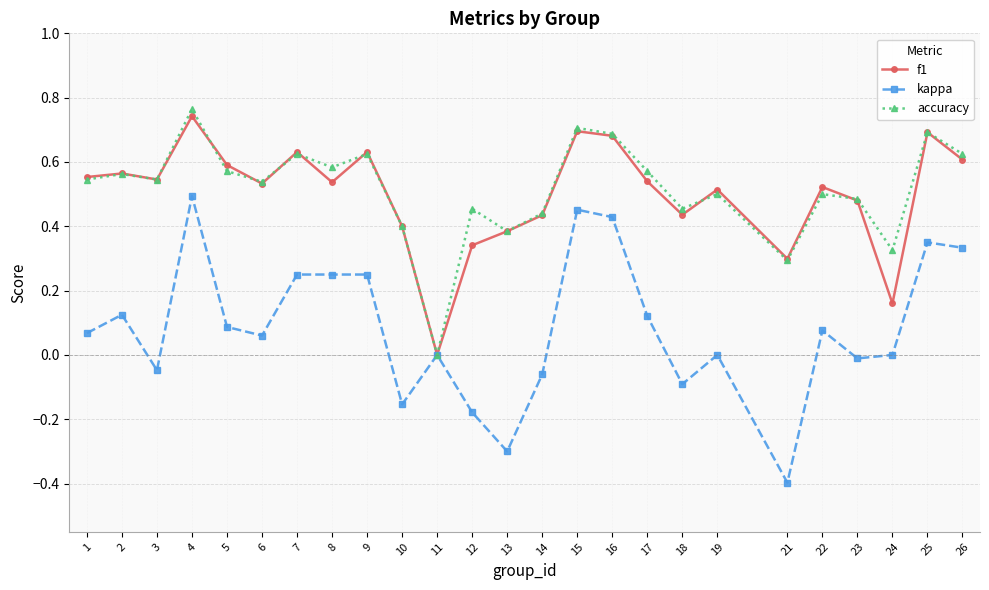

How many distinct data groups are displayed?

3